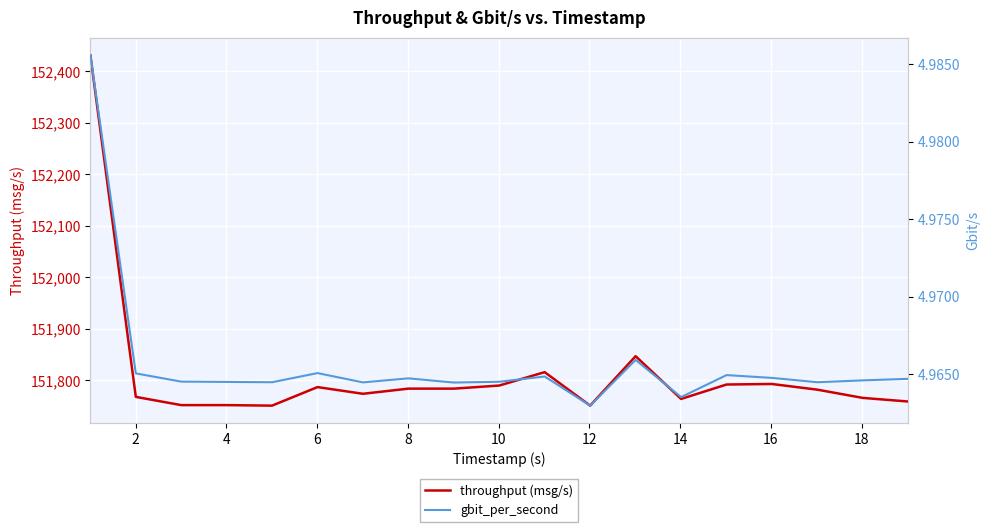

Reading left to right, extract all data points from this chart.

throughput (msg/s): 152431.0	151768.0	151752.0	151752.0	151751.0	151787.0	151774.0	151784.0	151784.0	151790.0	151816.0	151751.0	151847.0	151764.0	151792.0	151793.0	151782.0	151766.0	151759.0
gbit_per_second: 5.0	5.0	5.0	5.0	5.0	5.0	5.0	5.0	5.0	5.0	5.0	5.0	5.0	5.0	5.0	5.0	5.0	5.0	5.0